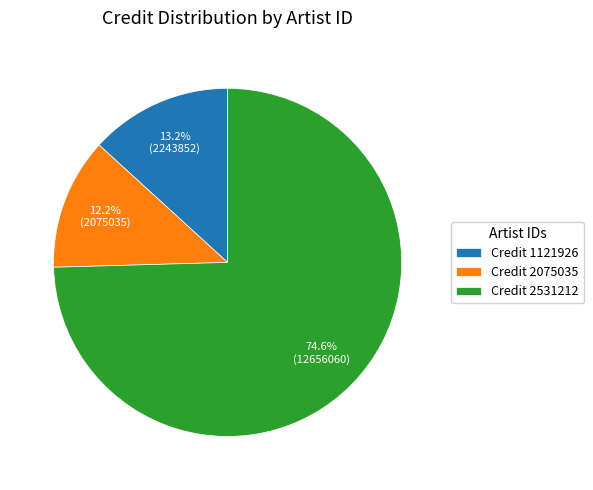

How many segments does this pie chart have?

3